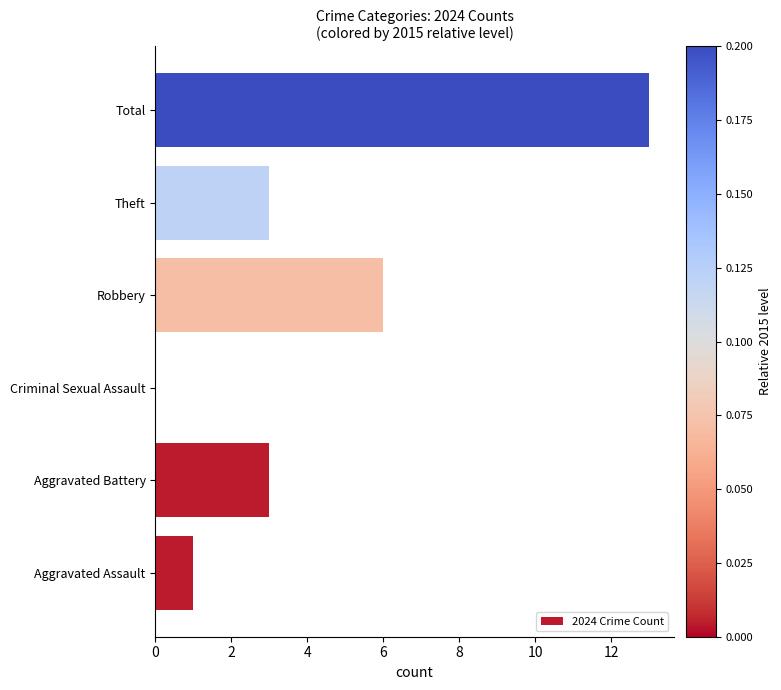

What is the sum of the values at Theft and Aggravated Assault?

4